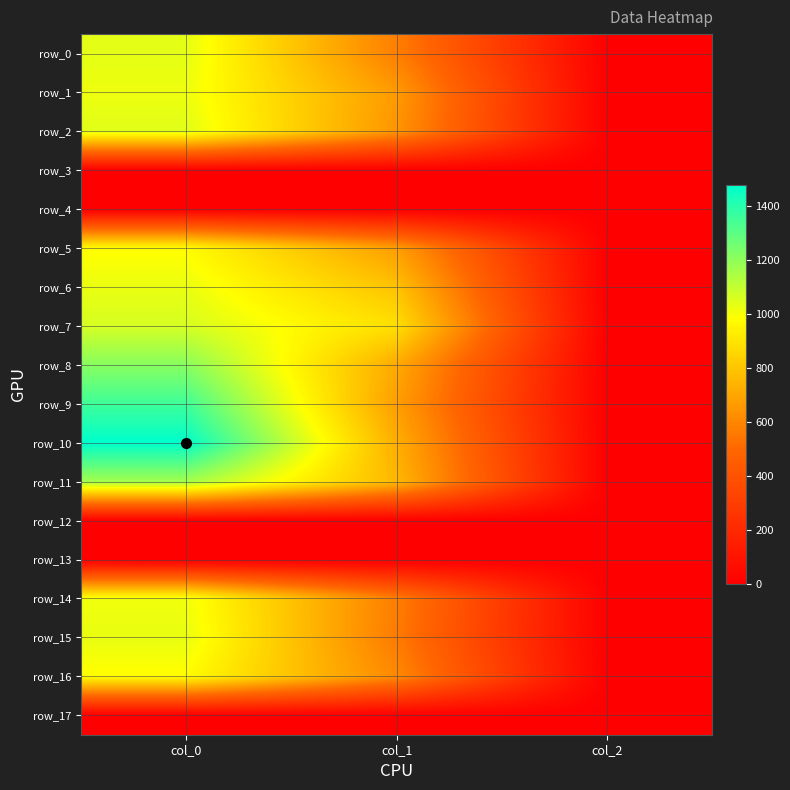

Reading left to right, transcribe all the data shown in this chart.

row_0: 1033.3	573.8	2.0
row_1: 1016.7	661.5	2.0
row_2: 1043.3	644.6	2.0
row_3: 0.0	0.0	0.0
row_4: 0.0	0.0	0.0
row_5: 976.7	671.6	2.0
row_6: 1023.3	789.8	2.0
row_7: 1063.3	884.2	2.0
row_8: 1213.3	712.1	2.0
row_9: 1353.3	675.0	2.0
row_10: 1476.7	725.6	2.0
row_11: 1160.0	756.0	2.0
row_12: 0.0	0.0	0.0
row_13: 0.0	0.0	0.0
row_14: 1010.0	570.4	2.0
row_15: 1026.7	560.2	2.0
row_16: 976.7	607.5	2.0
row_17: 0.0	0.0	0.0